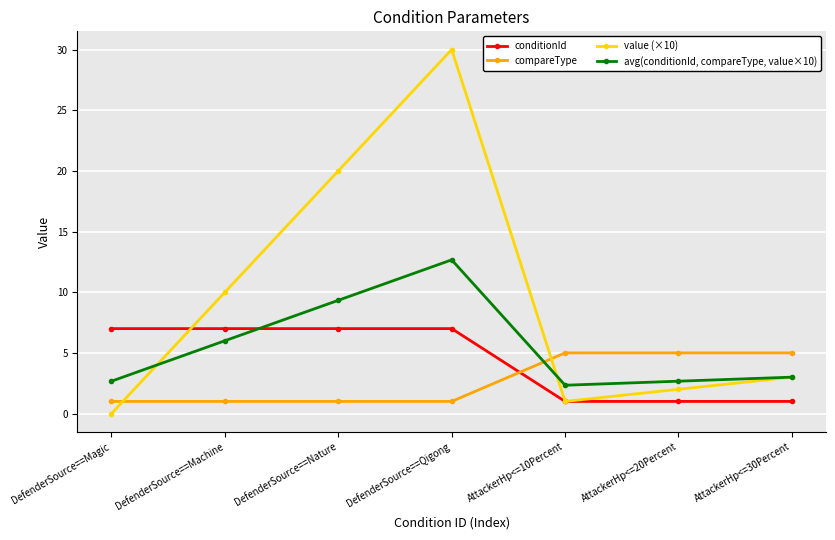

Which series has the largest range (max minus min)?

value (×10)